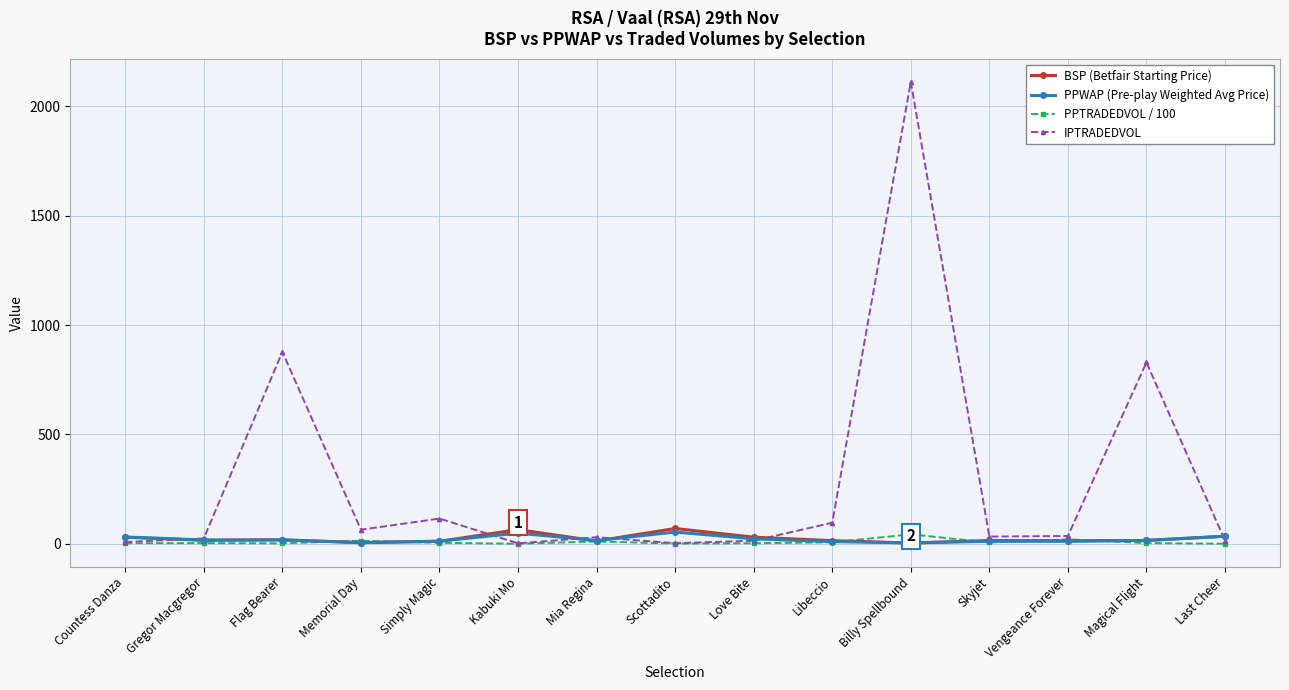

What is the highest value of the BSP (Betfair Starting Price) series?

70.0